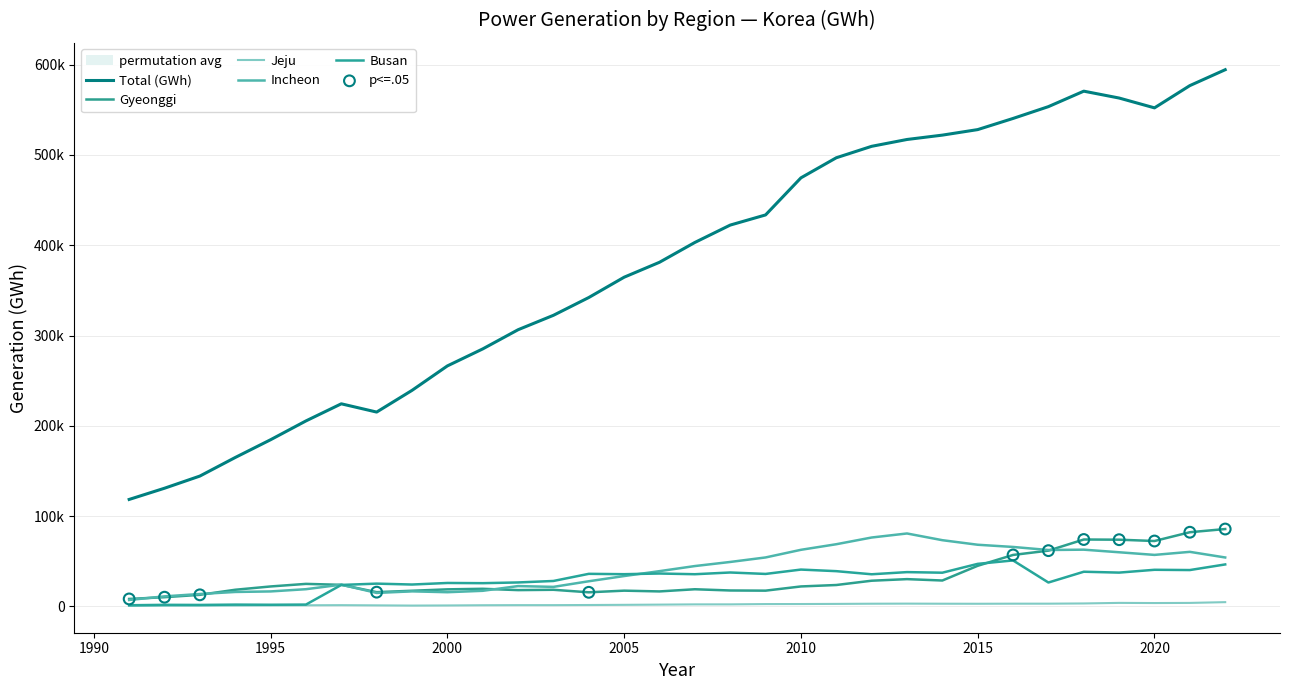

At how many categories does at least one series exceed 81871?

32